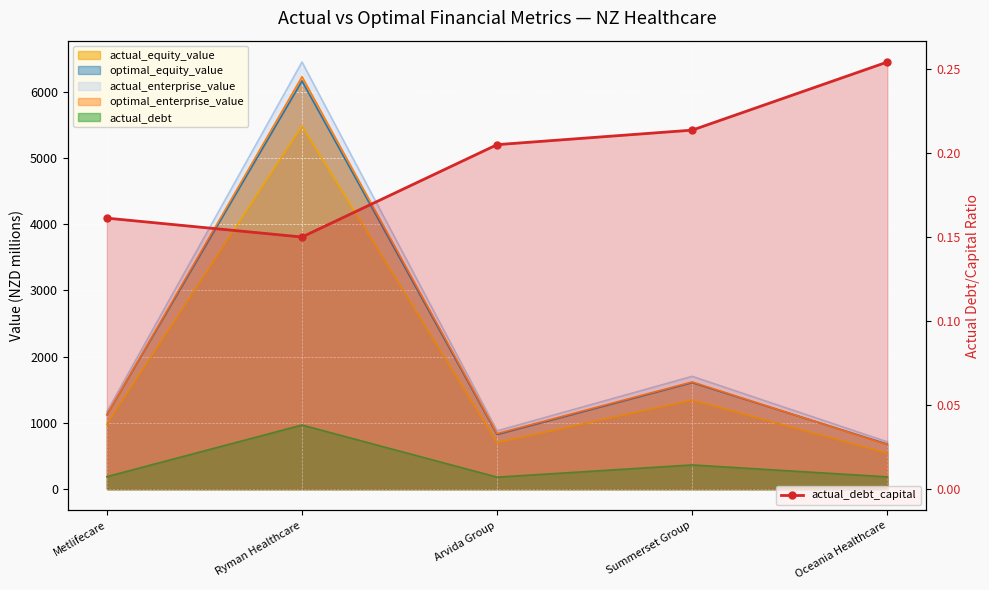

Reading right to left, what are all the values shown in this chart?

Oceania Healthcare=0.3	Summerset Group=0.2	Arvida Group=0.2	Ryman Healthcare=0.2	Metlifecare=0.2